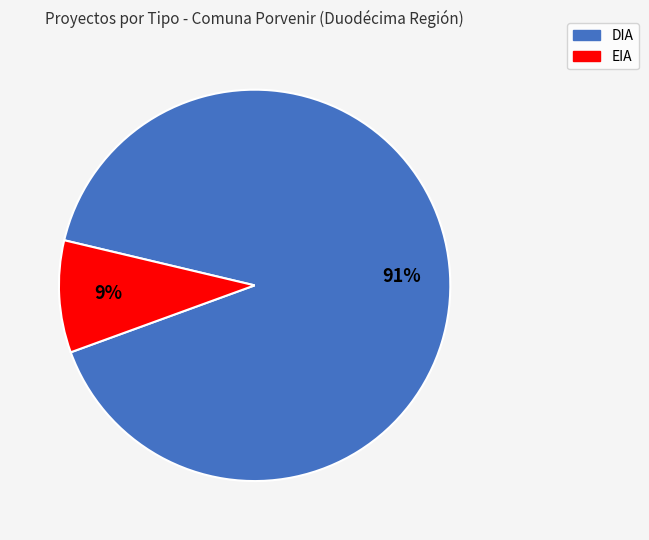

What percentage is the EIA slice, to the nearest percent?

9%